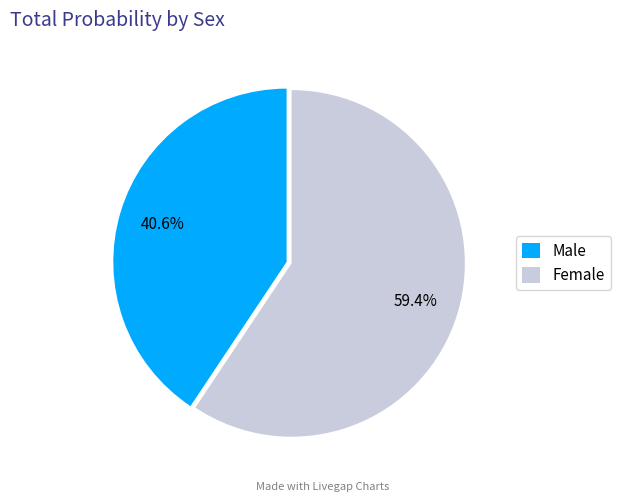

The Male slice represents 51% of the pie. True or false?

False